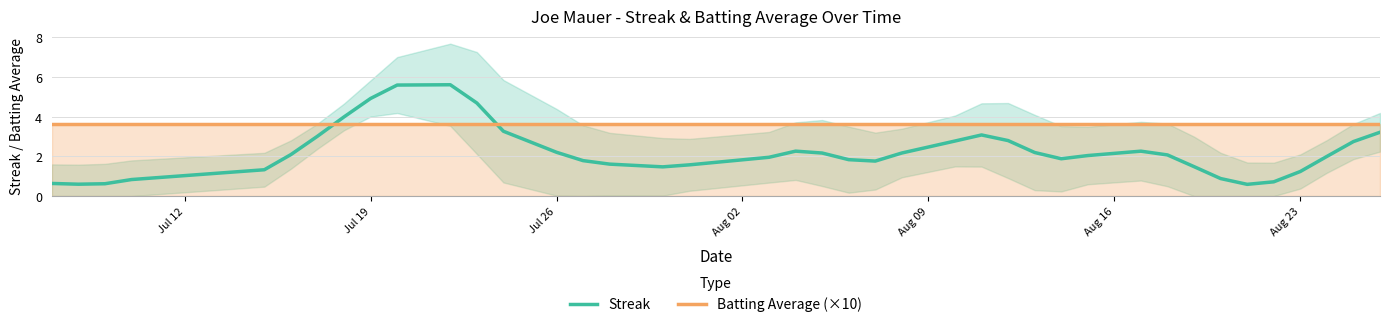

What are all the series names shown in the legend?

Streak, Batting Average (×10)